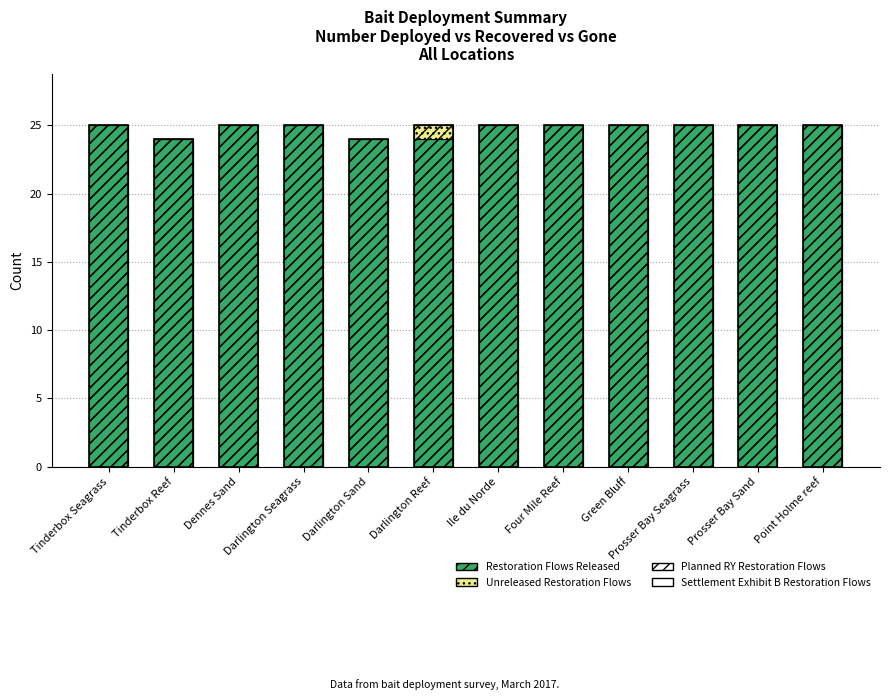

The value of Planned RY Restoration Flows at Point Holme reef is 7. True or false?

False